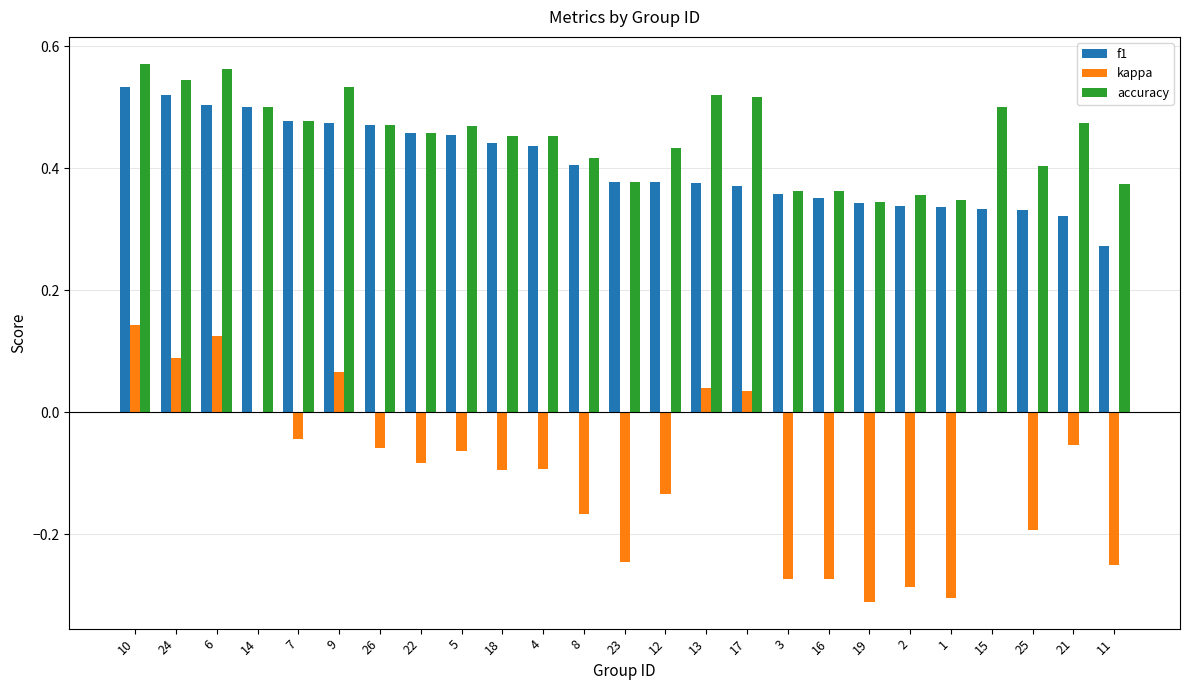

The f1 series shows 0.7 at 26. True or false?

False